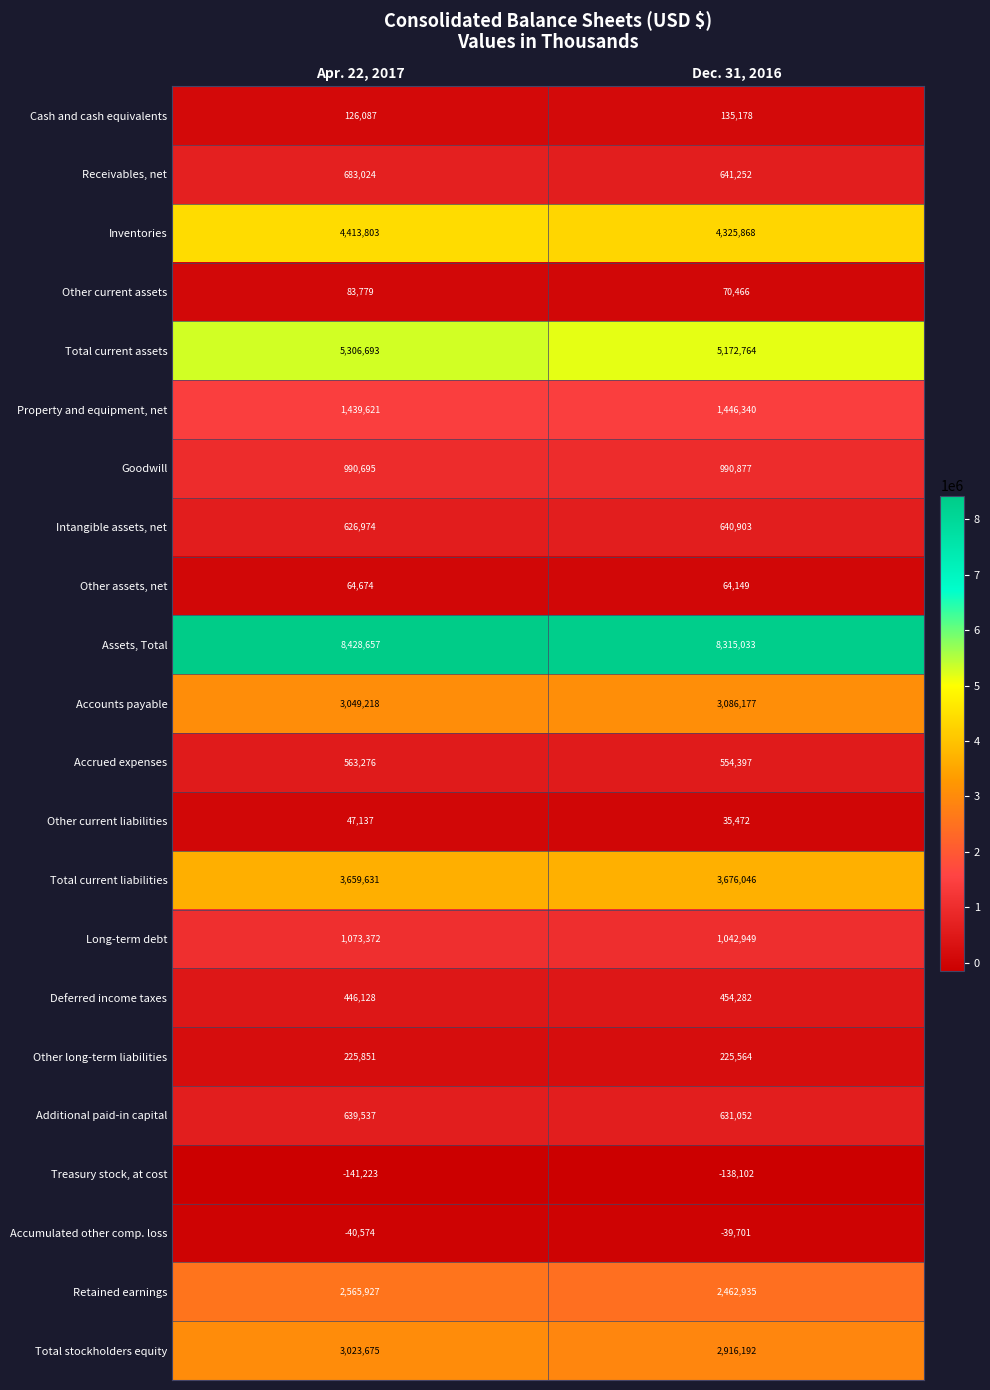

List the labels in order of Goodwill value, smallest first.

Apr. 22, 2017, Dec. 31, 2016